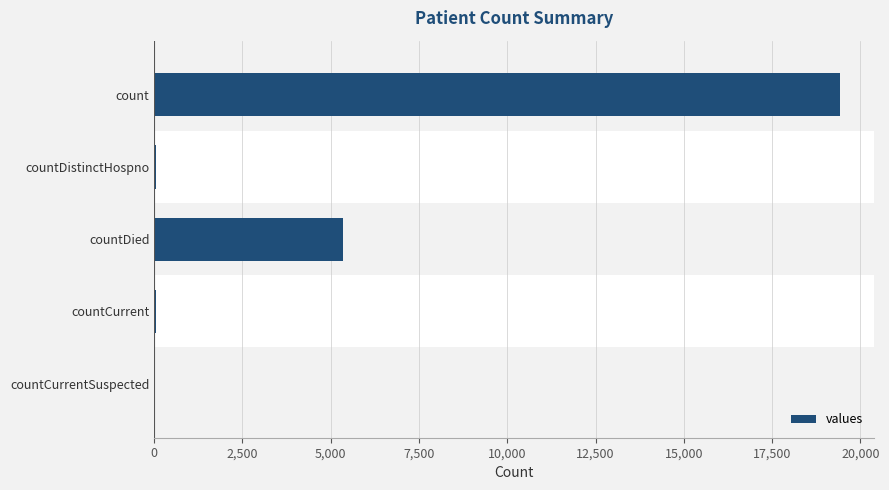

Is it true that the value at count is 4175?

False